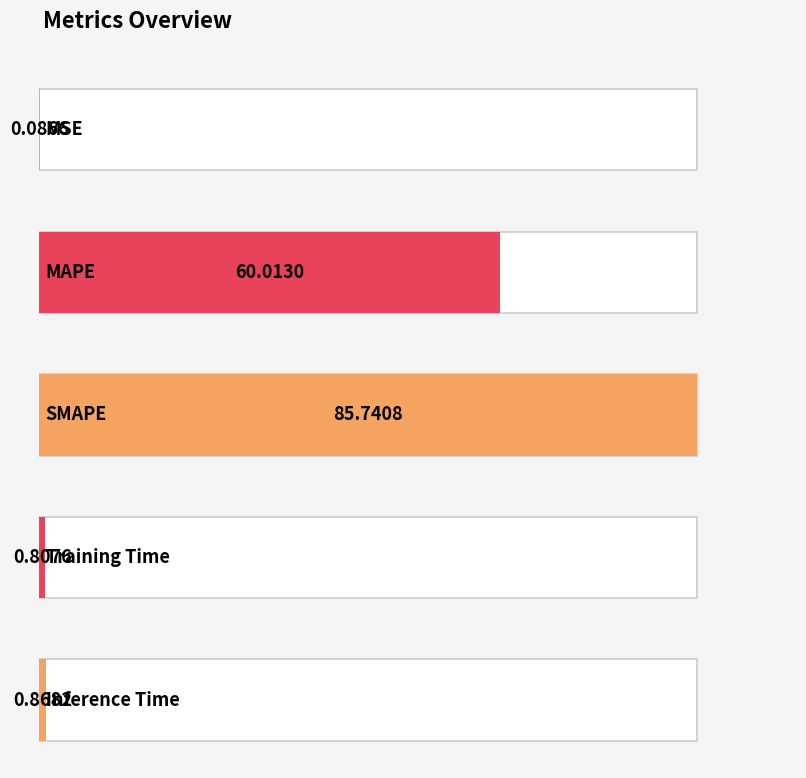

Is it true that the value at Inference Time is 0.4?

False